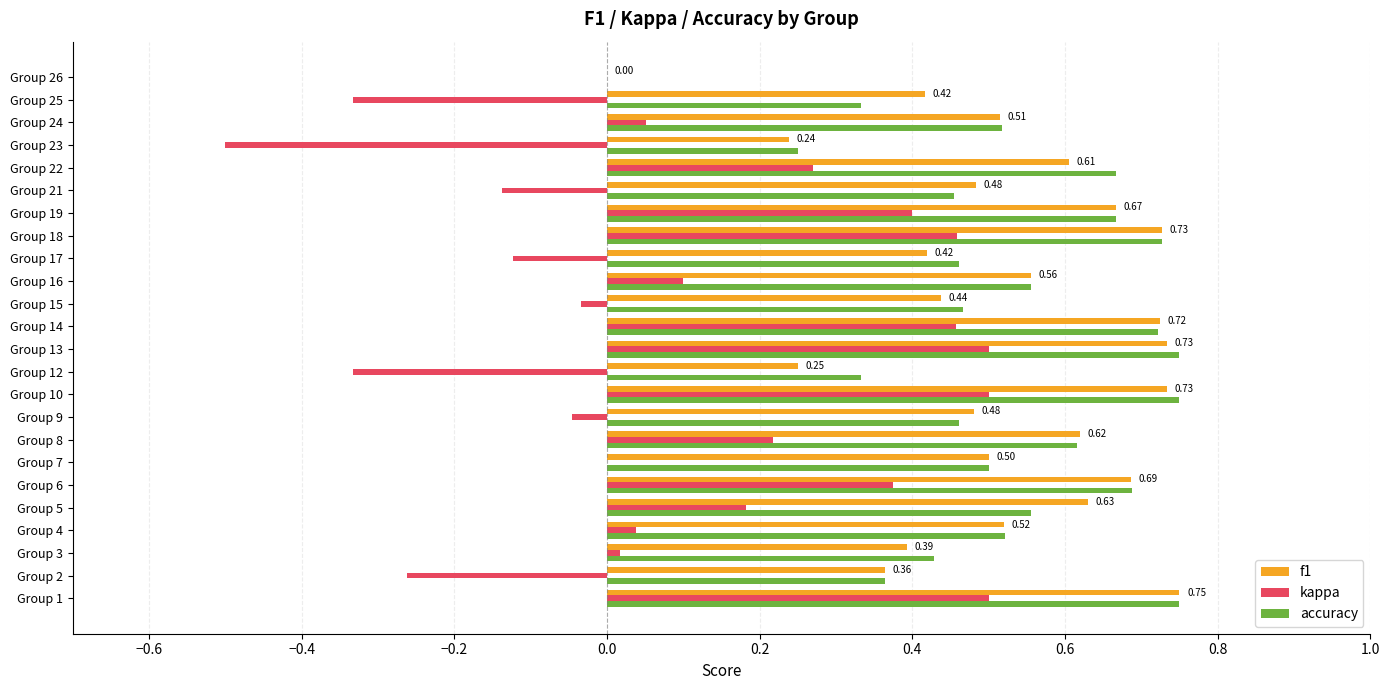

What is the sum of all accuracy values?

12.5